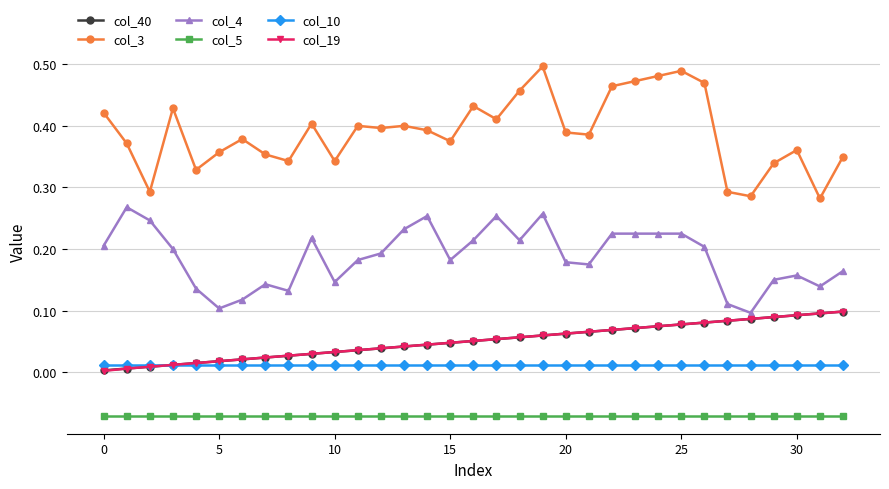

Which series has the widest spread of values?

col_3